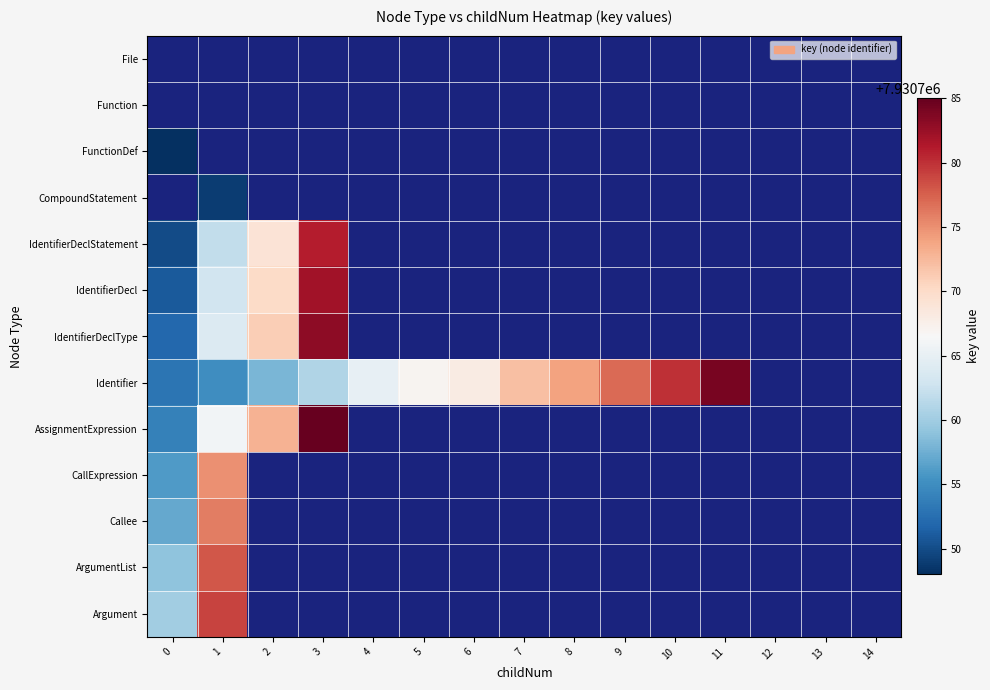

What is the smallest value displayed?

7930748.0